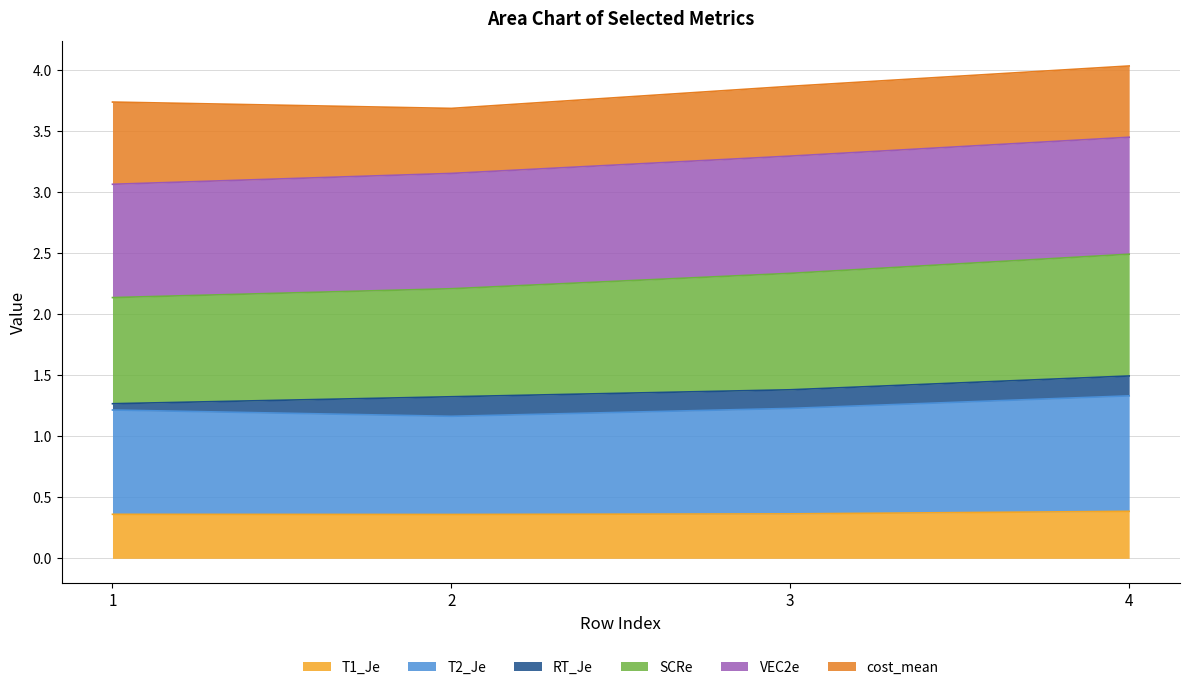

The T1_Je series shows 0.4 at 2. True or false?

True